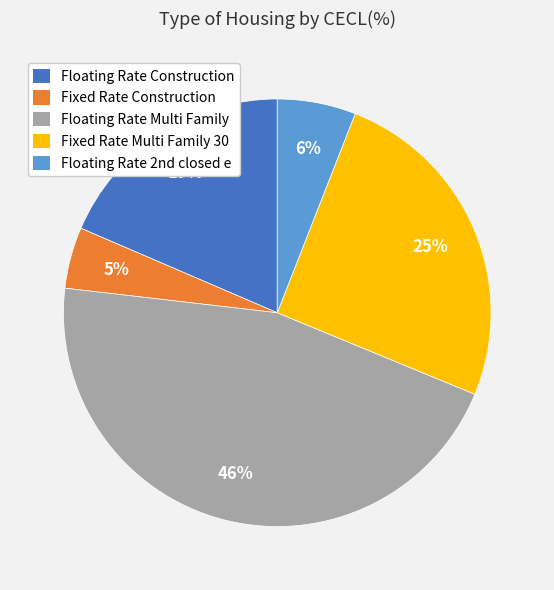

What is the smallest slice in the pie chart?

Fixed Rate Construction